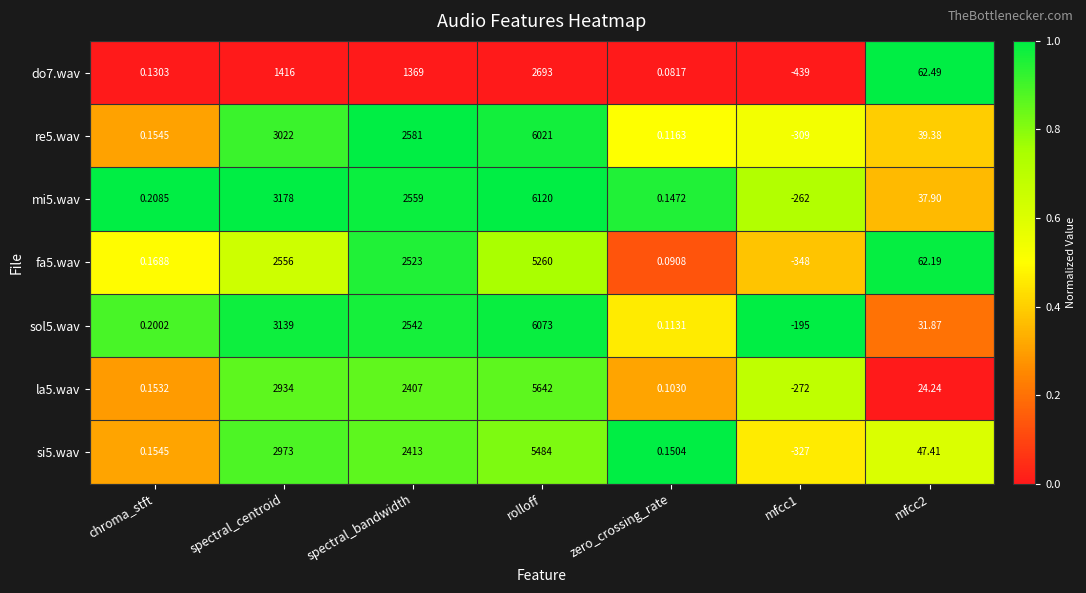

At which label does si5.wav first exceed 47?

spectral_centroid